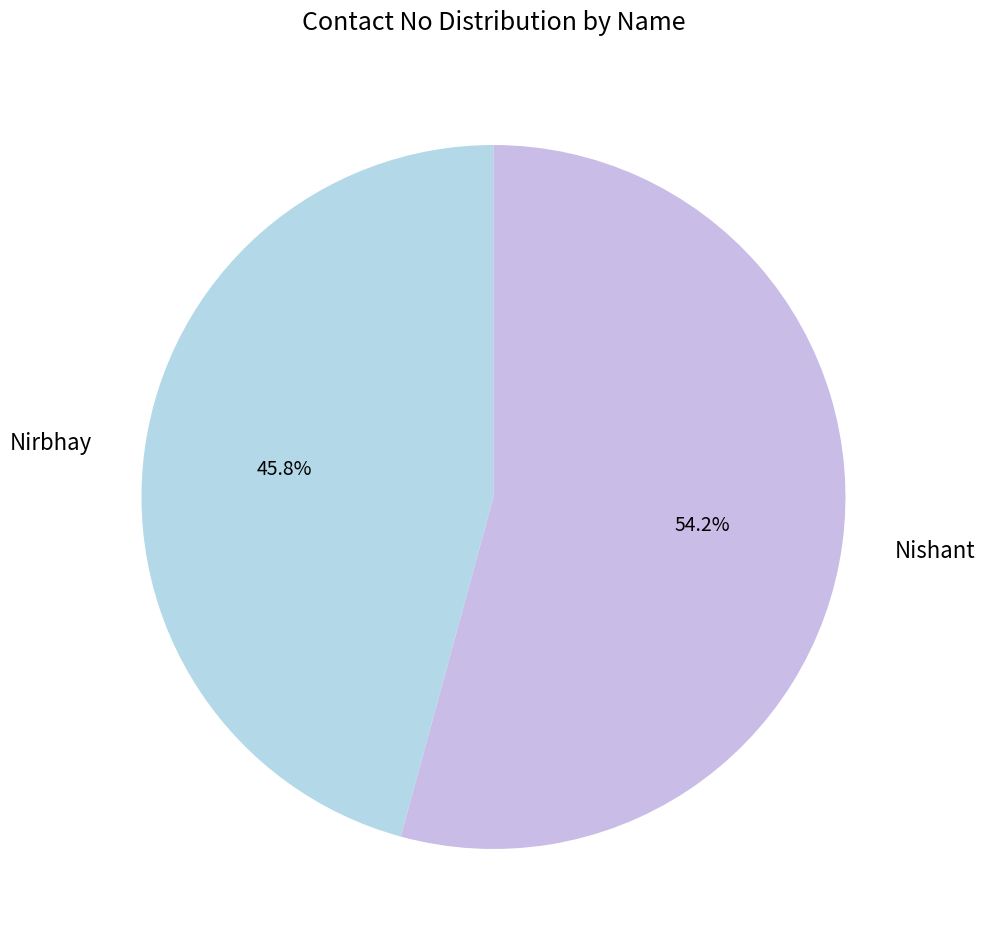

Is the sum of Nishant and Nirbhay greater than half?

Yes